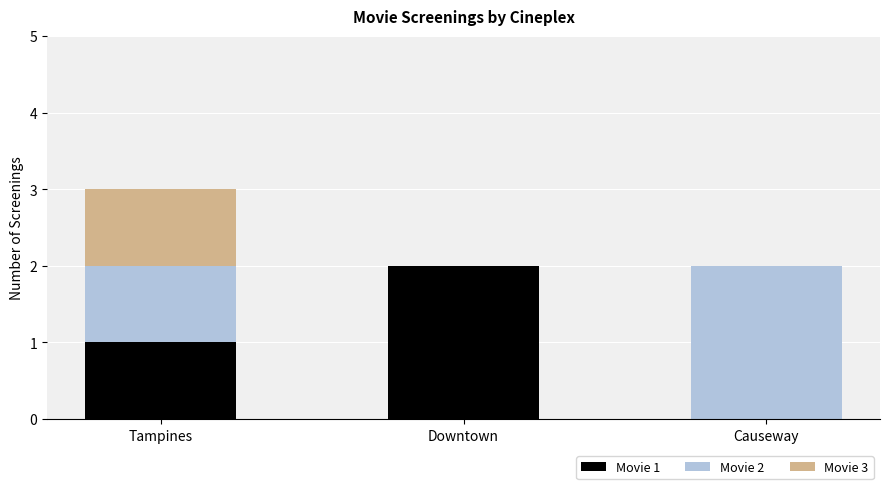

The Movie 1 series shows 1 at Downtown. True or false?

False